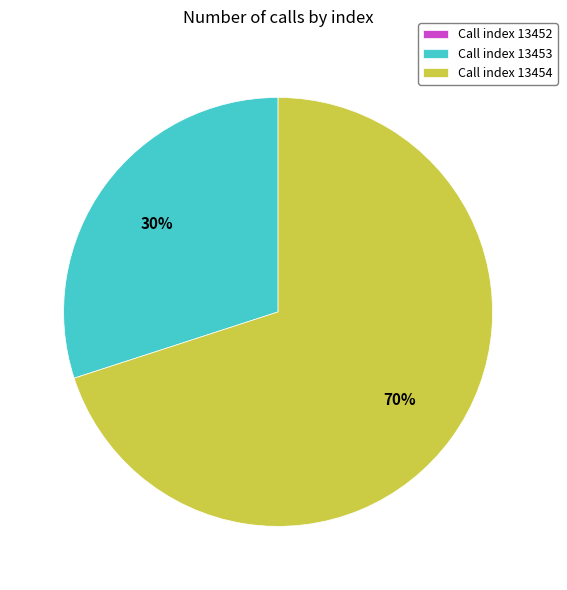

Is Call index 13454 the majority of the pie?

Yes